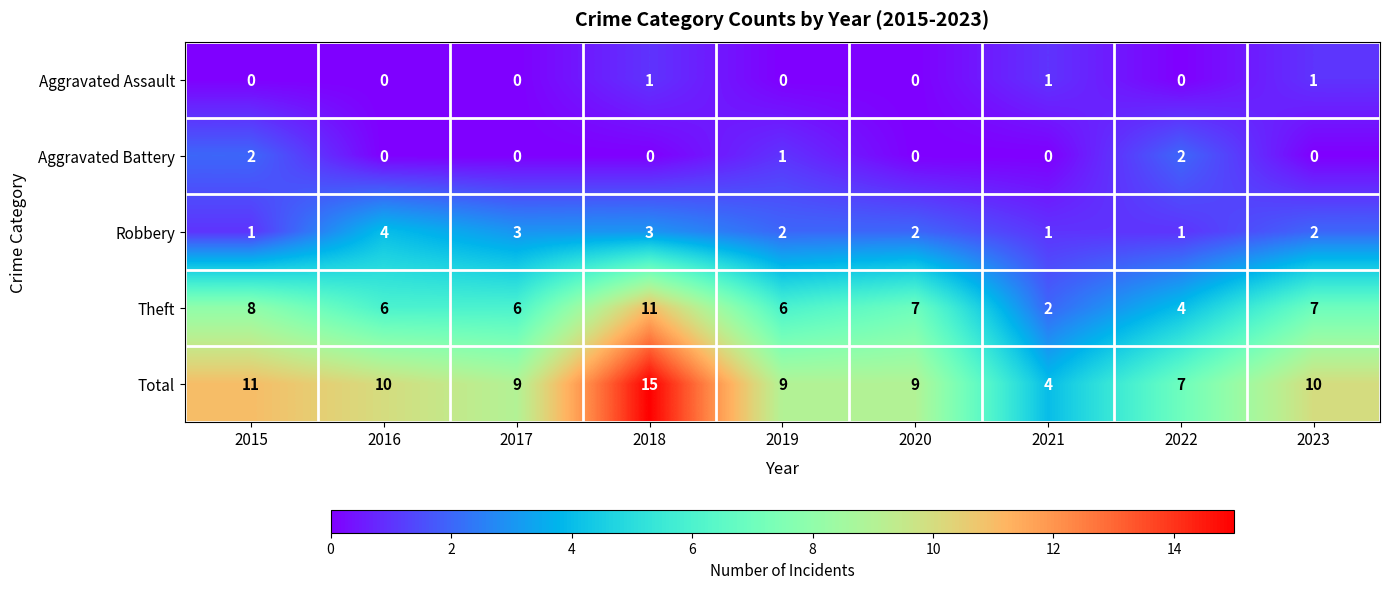

Which category has the highest value across all series?

2018